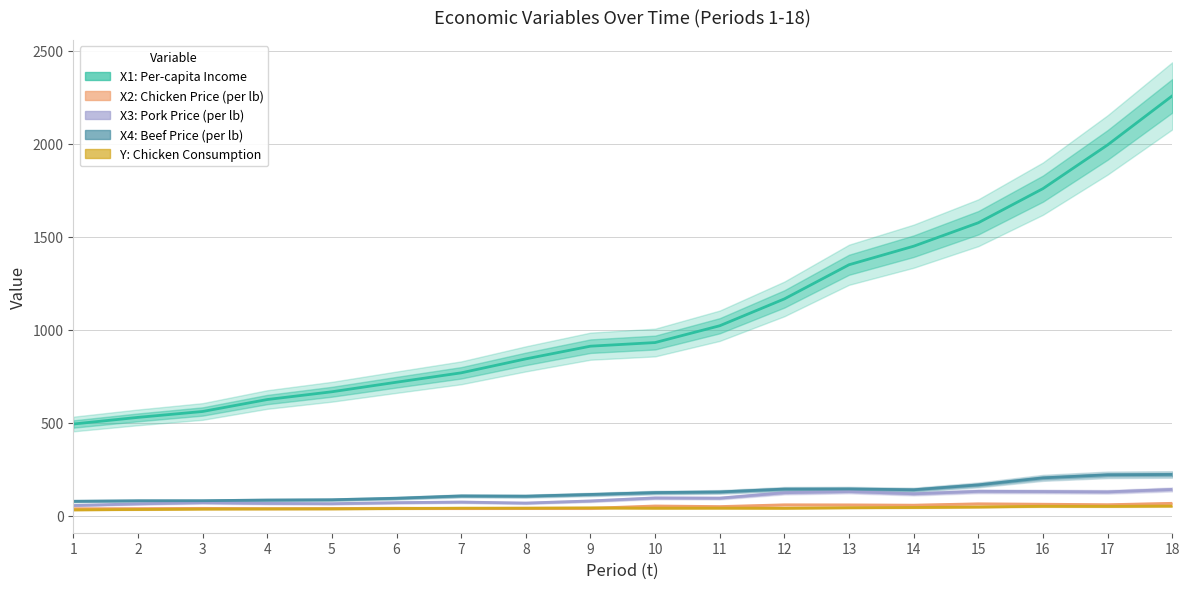

True or false: X1_Income and X3_Pork_price cross at least once.

False